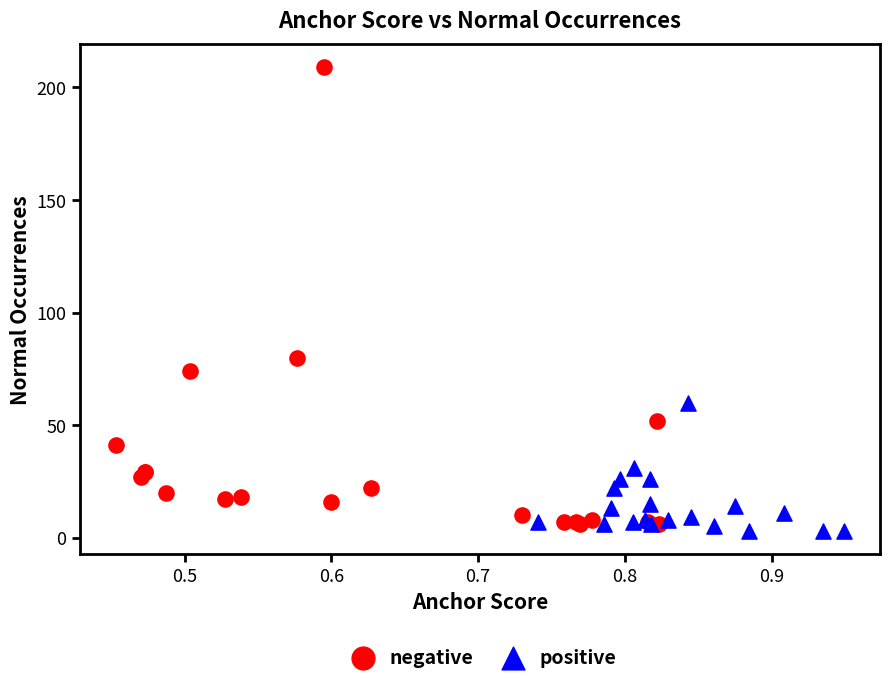

Which series has the widest spread of Y values?

negative